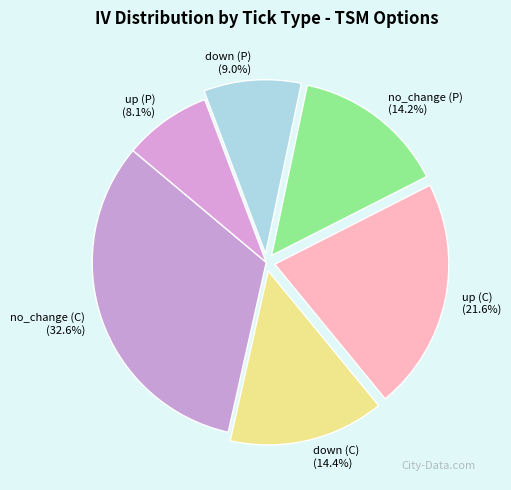

Is there a majority slice in this chart?

No